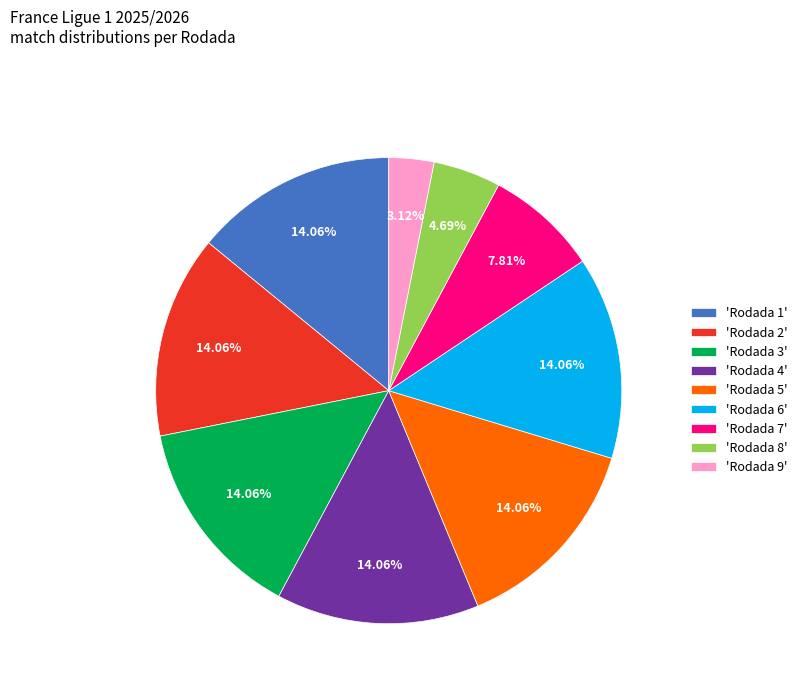

What is the ratio of the value at 'Rodada 4' to the value at 'Rodada 1'?

1.0